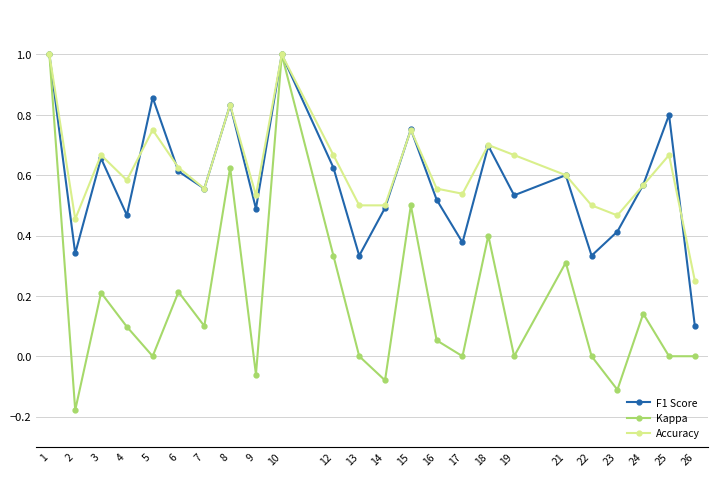

What is the difference between the second highest and minimum values in the Kappa series?

1.2